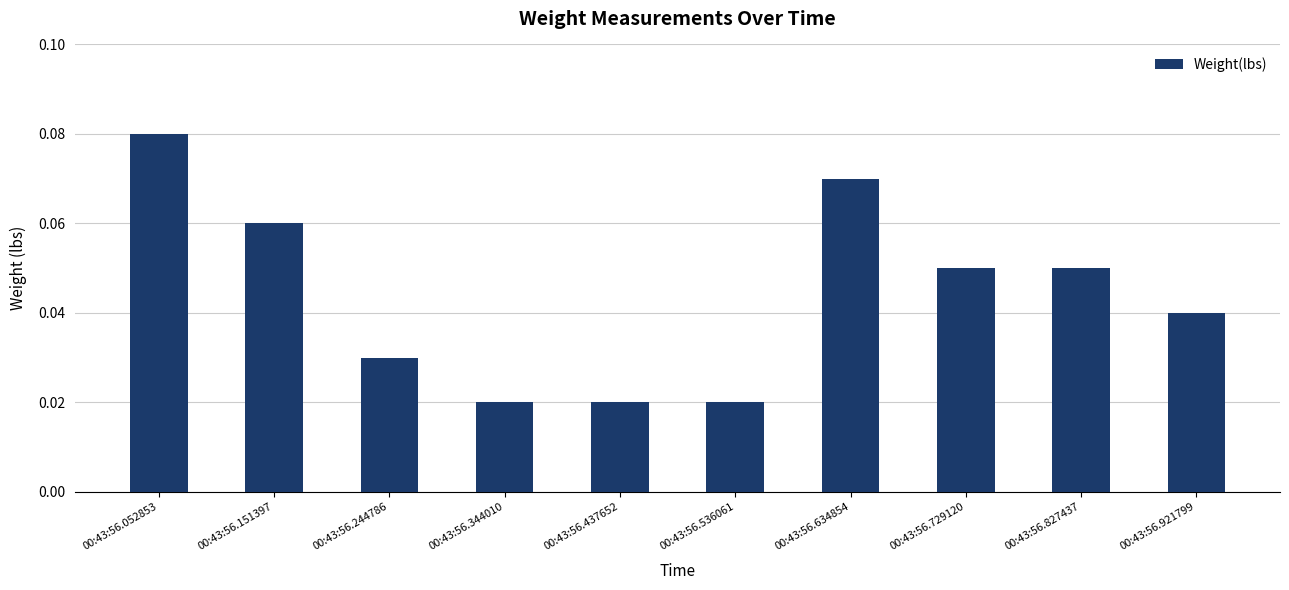

How many values are between 0 and 1?

10